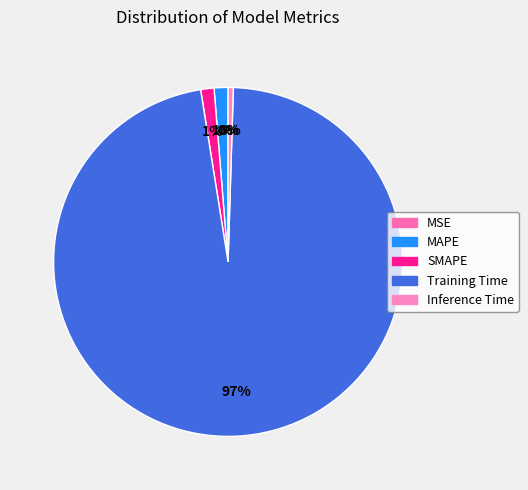

Combined, do SMAPE and MAPE account for over 50%?

No